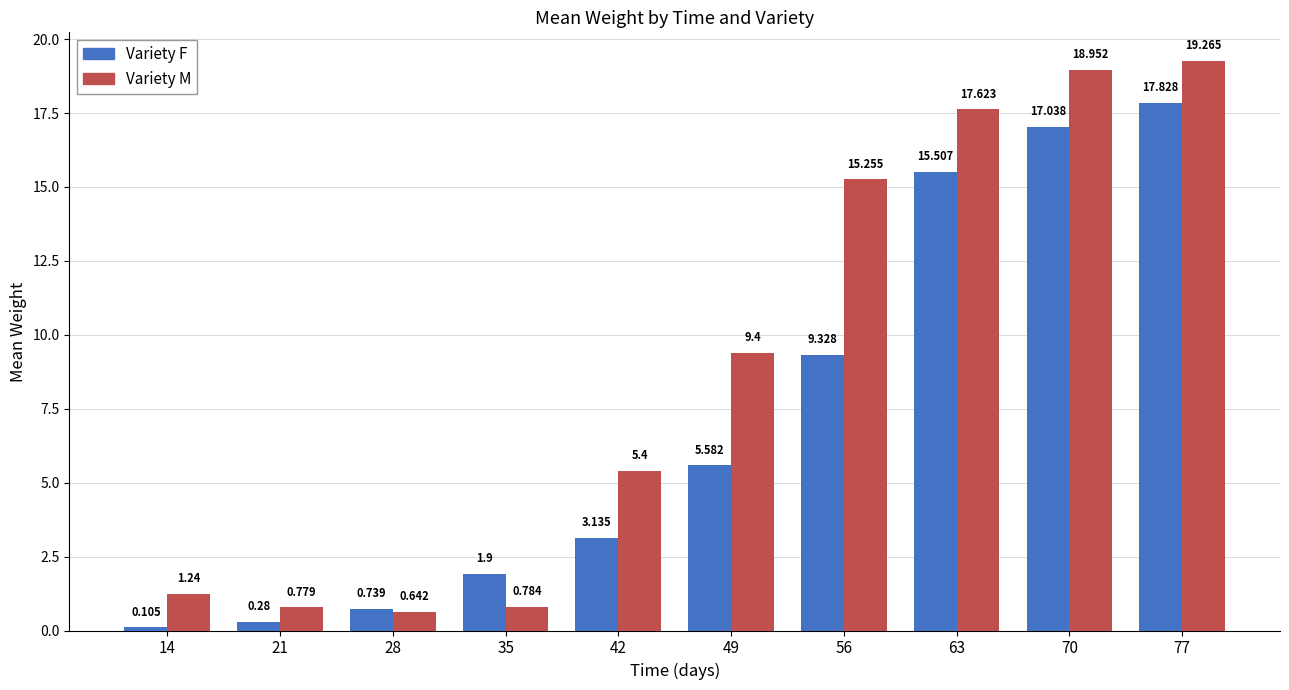

What is the difference between the highest and lowest values at 56?

5.9